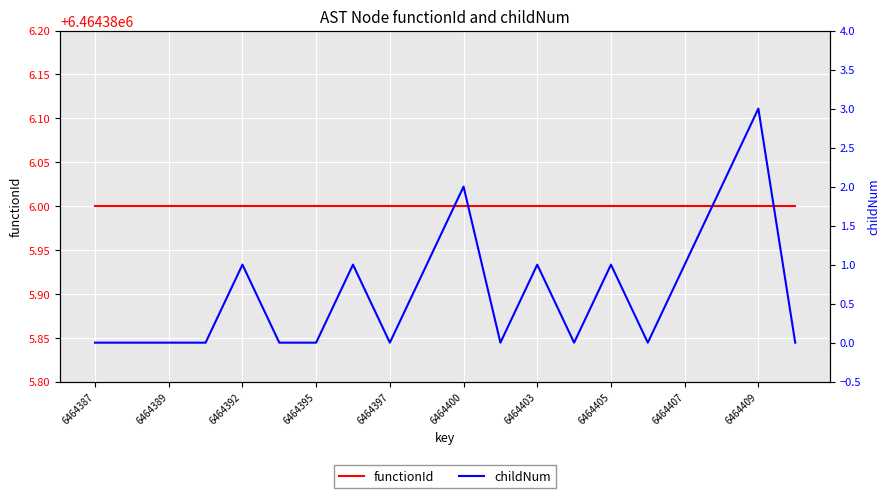

At 13, list the series in order from largest to smallest.

functionId, childNum